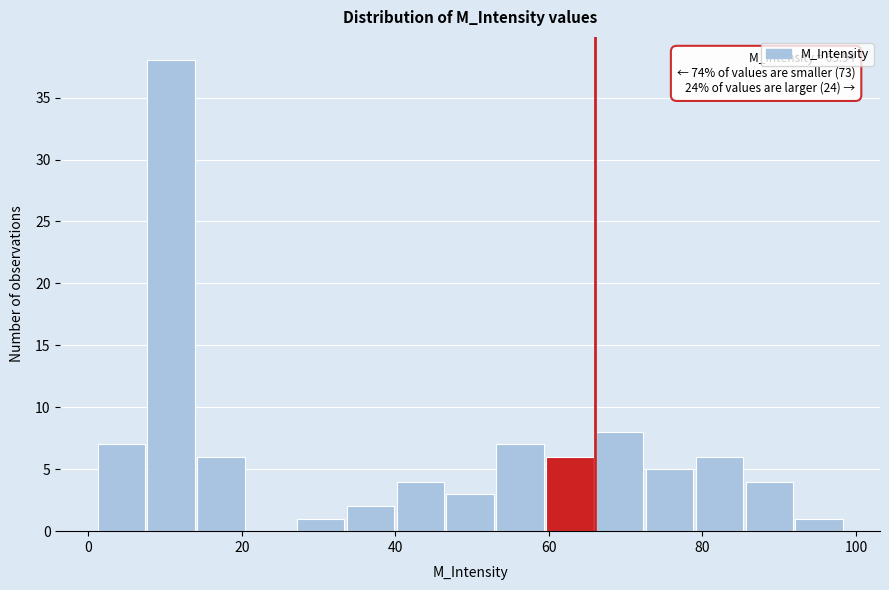

Read against the x-axis, roughly where is the centre of the tallest bar?

10